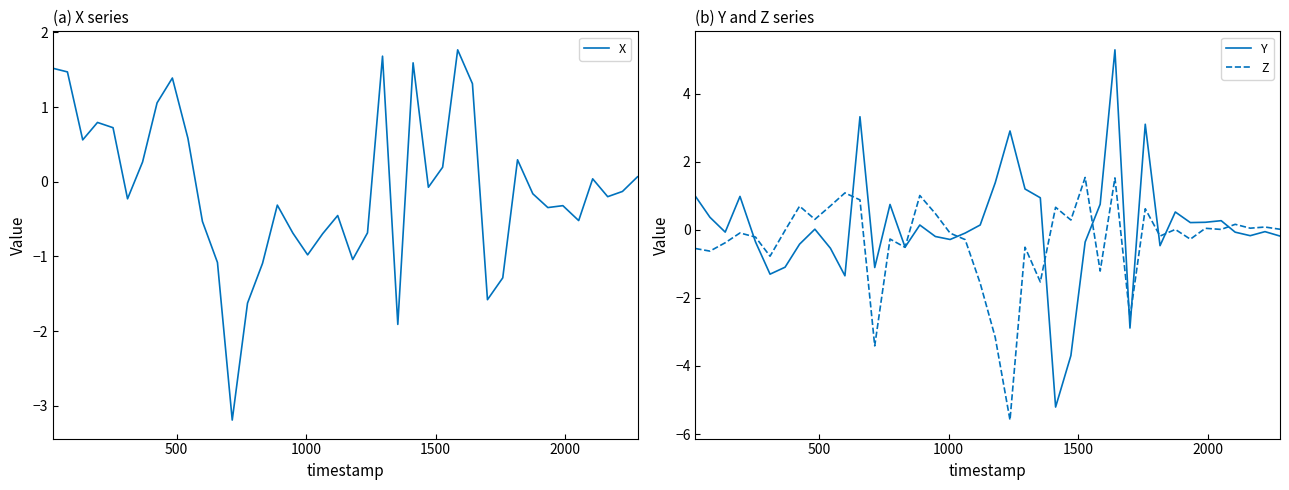

What are all the series names shown in the legend?

X, Y, Z